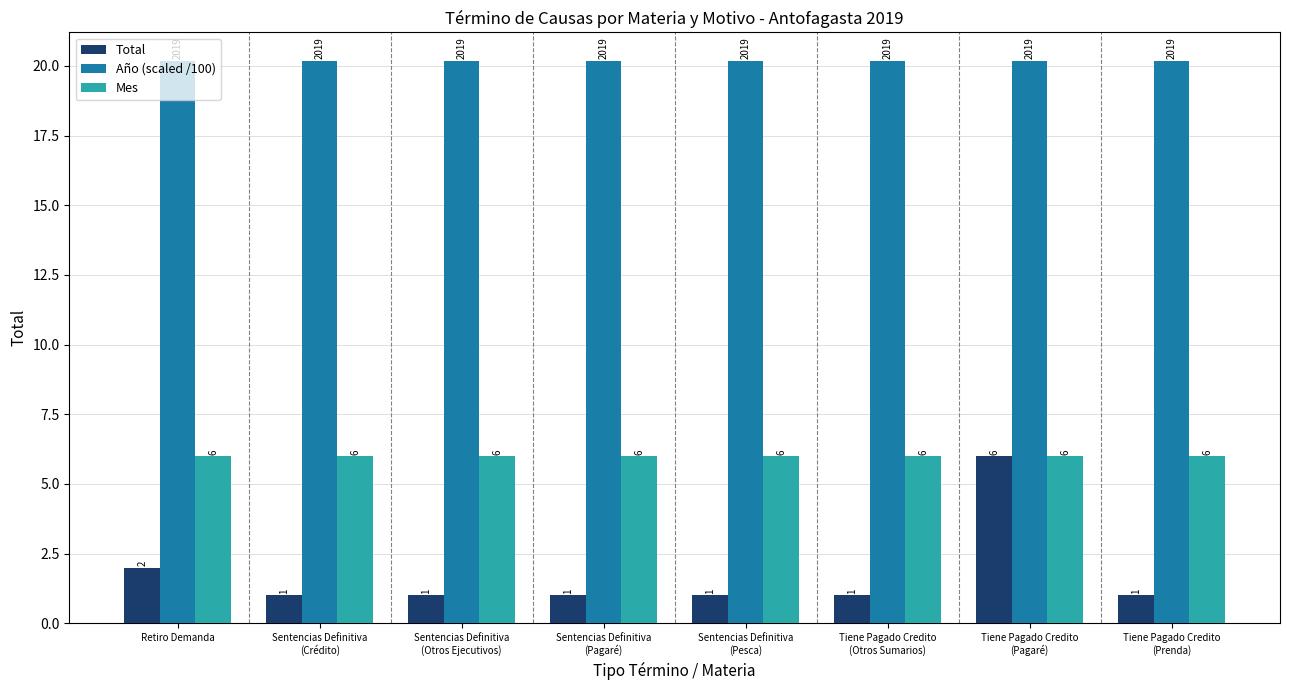

The Año (scaled /100) series shows 20.2 at Sentencias Definitiva
(Pesca). True or false?

True